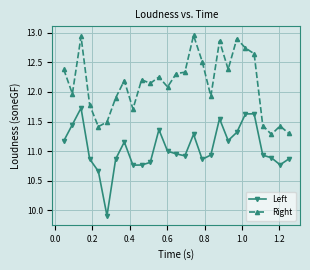

What is the minimum value for Left?

9.9